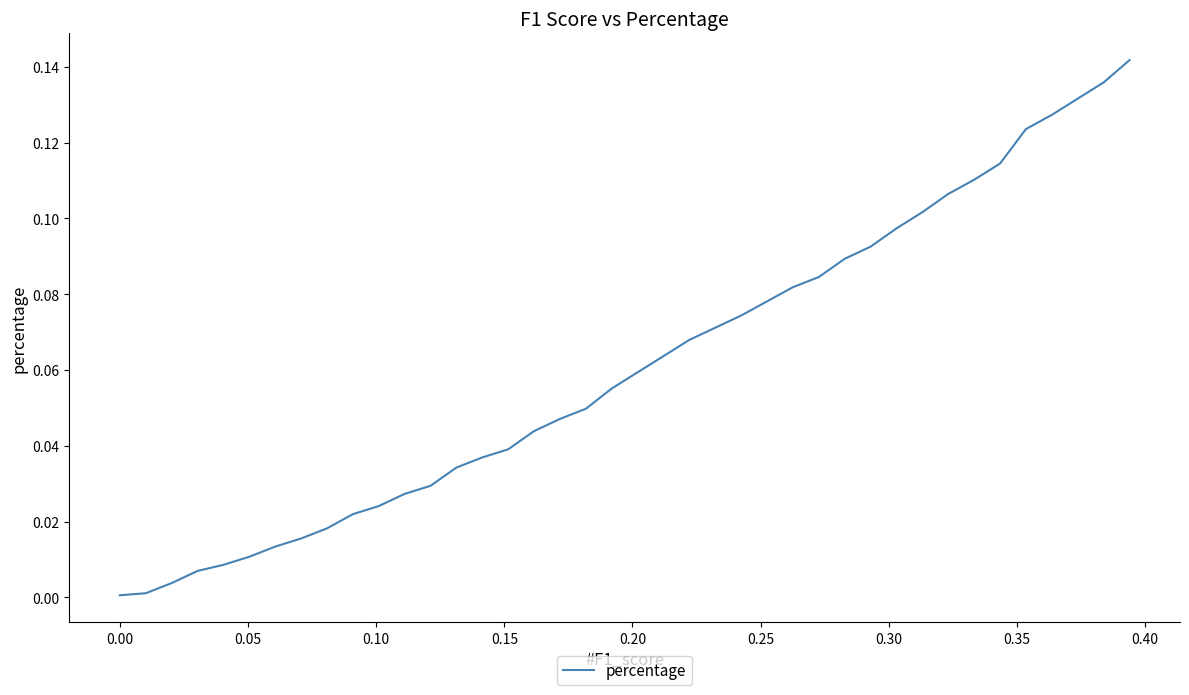

How many lines are shown in the chart?

1